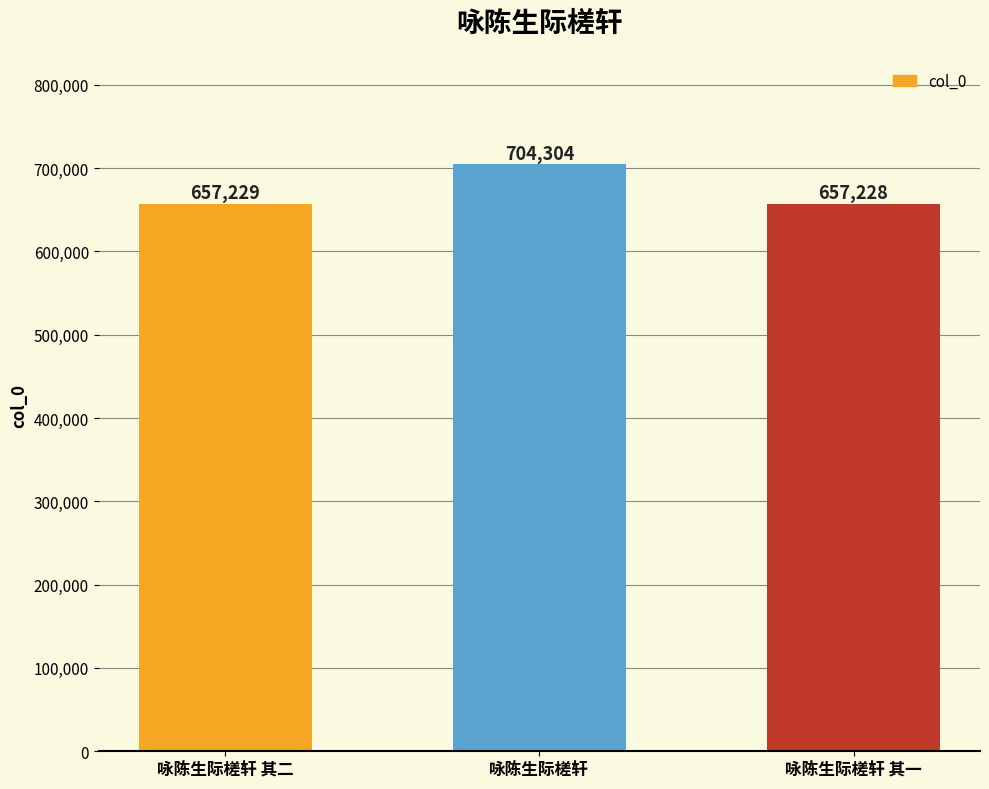

What is the average value?

672920